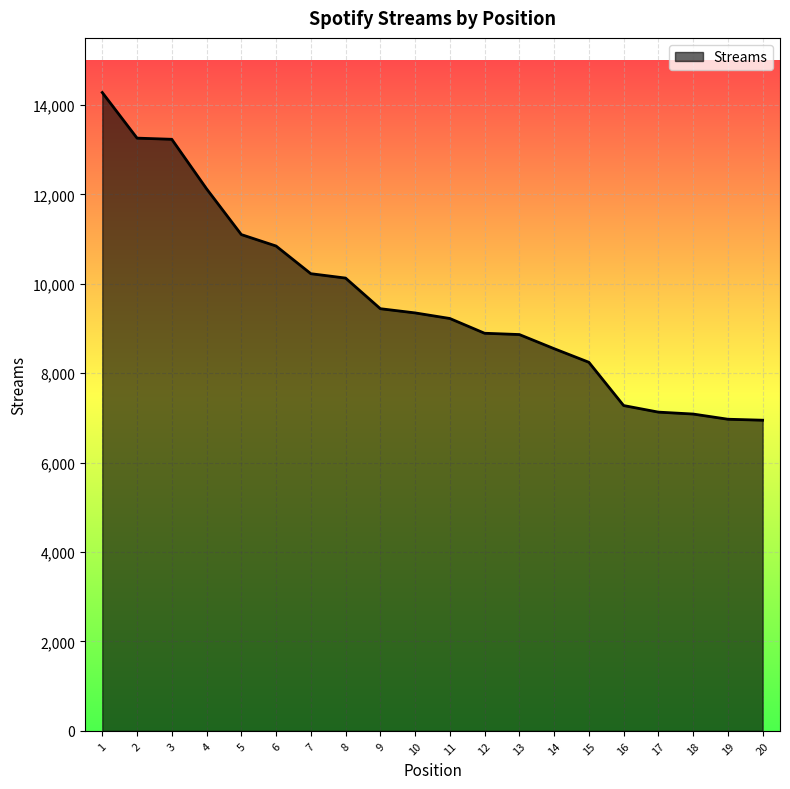

True or false: the data shows 9349 at 10.

True